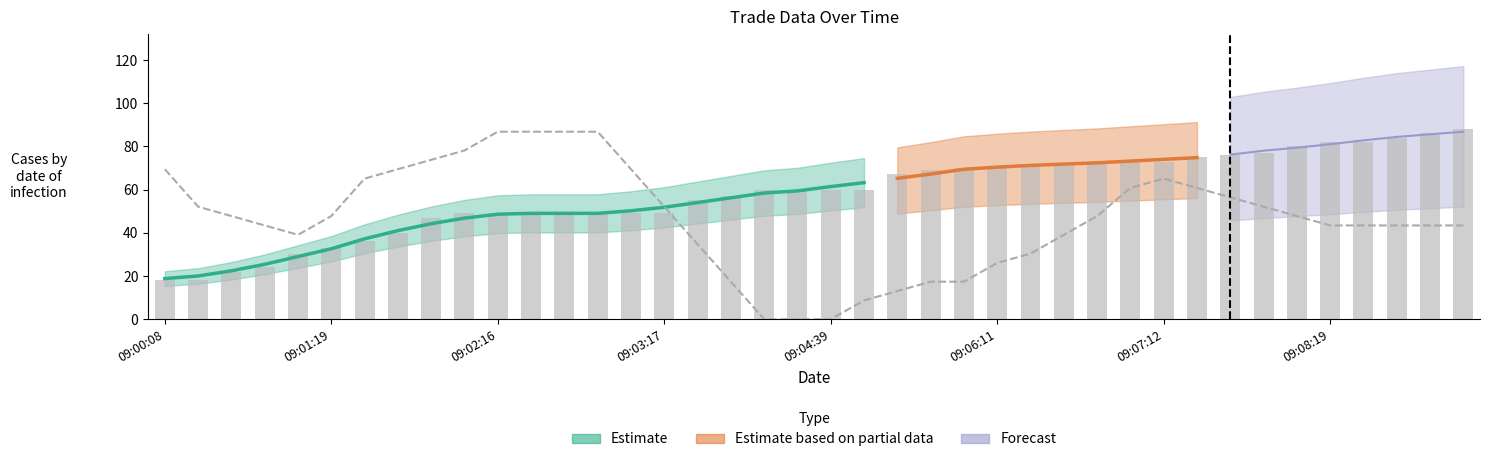

What is the difference between the second highest and second lowest values?

68